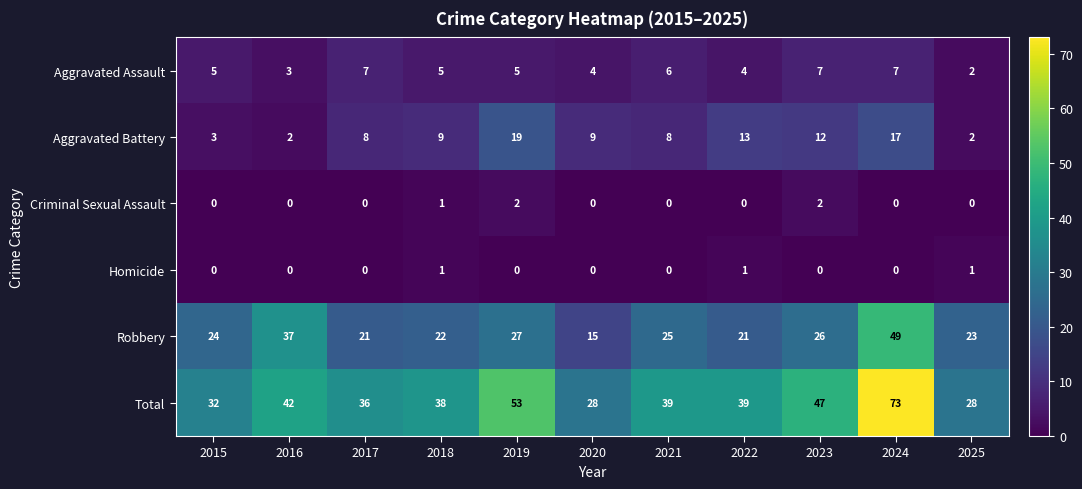

What is the approximate value of Aggravated Assault at 2020?

4